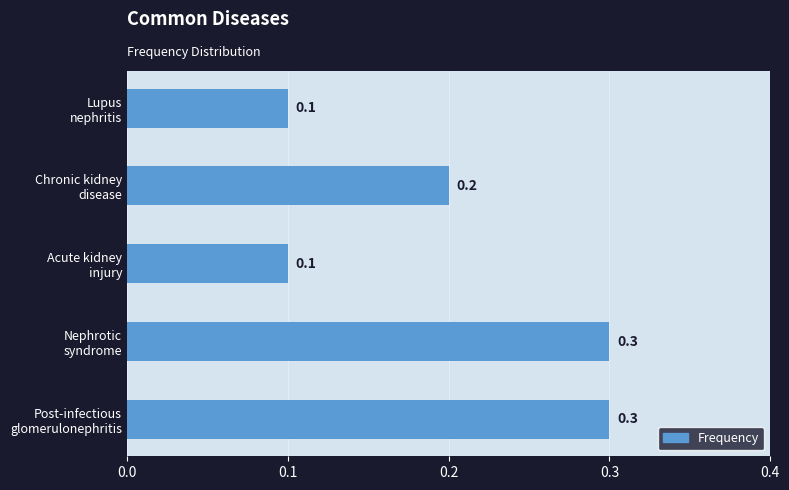

What is the sum of all values?

1.0